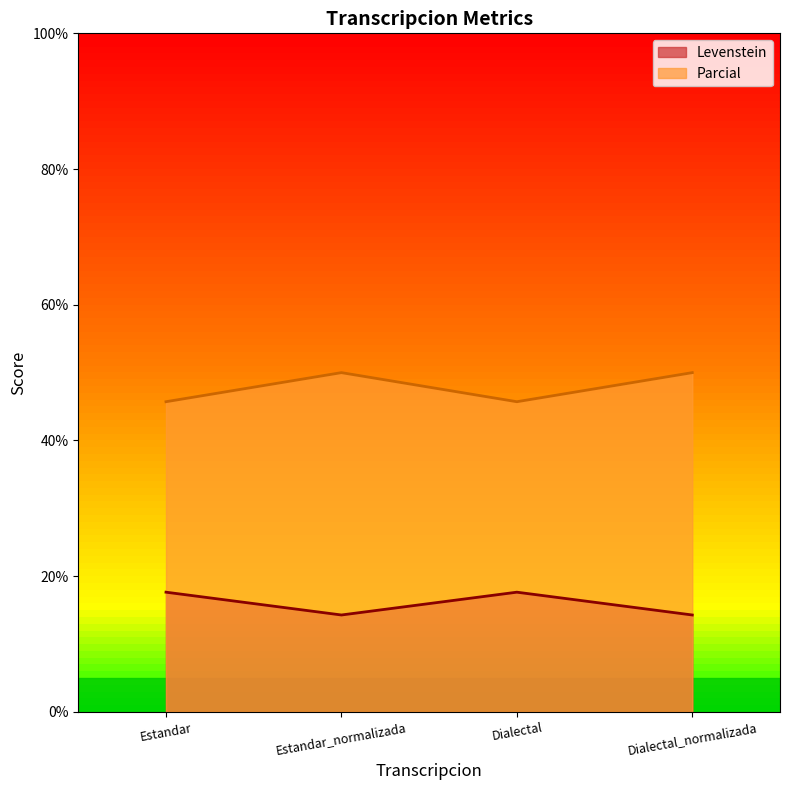

Which series has the largest total across all categories?

Parcial